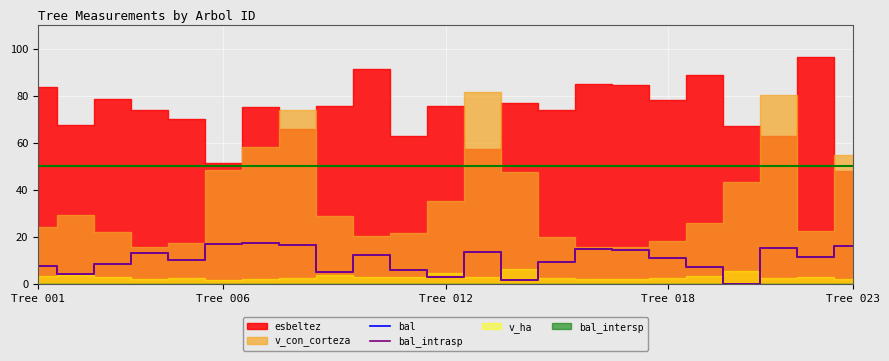

True or false: bal and bal_intrasp cross at least once.

False